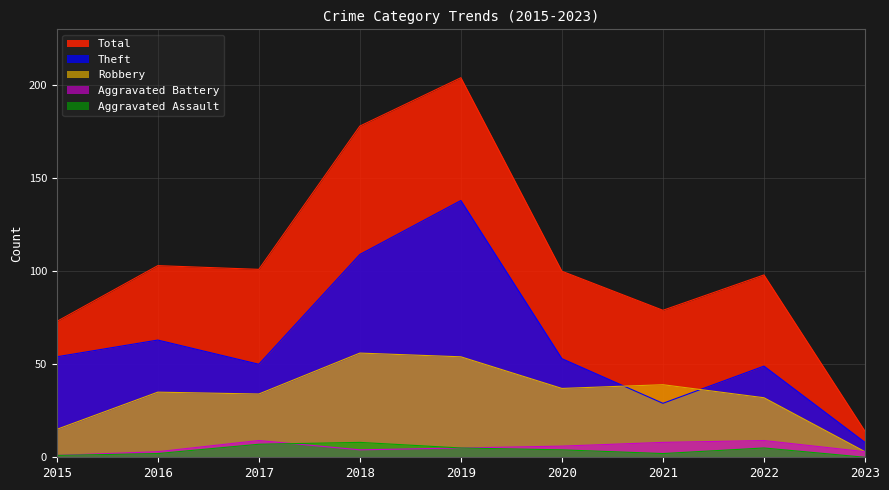

Rank the categories by Aggravated Battery value from highest to lowest.

2017, 2022, 2021, 2020, 2019, 2018, 2016, 2023, 2015